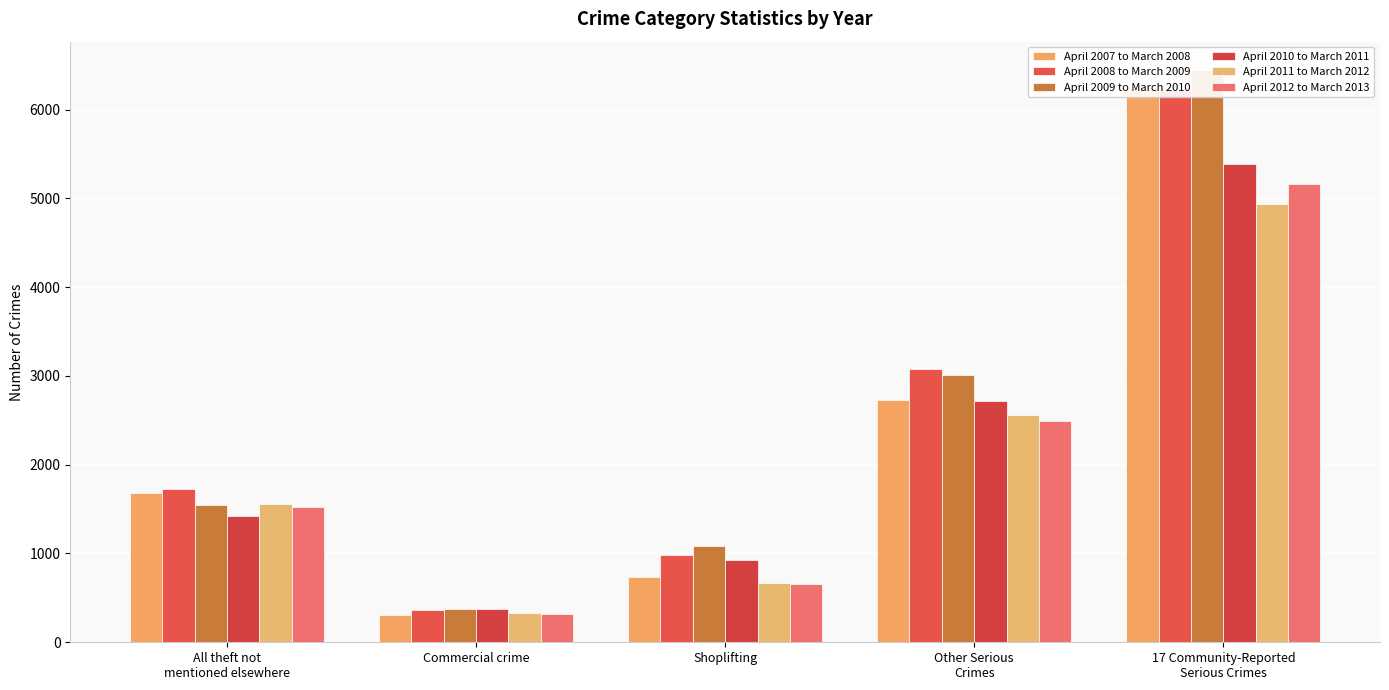

The value of April 2009 to March 2010 at Other Serious
Crimes is 4289. True or false?

False